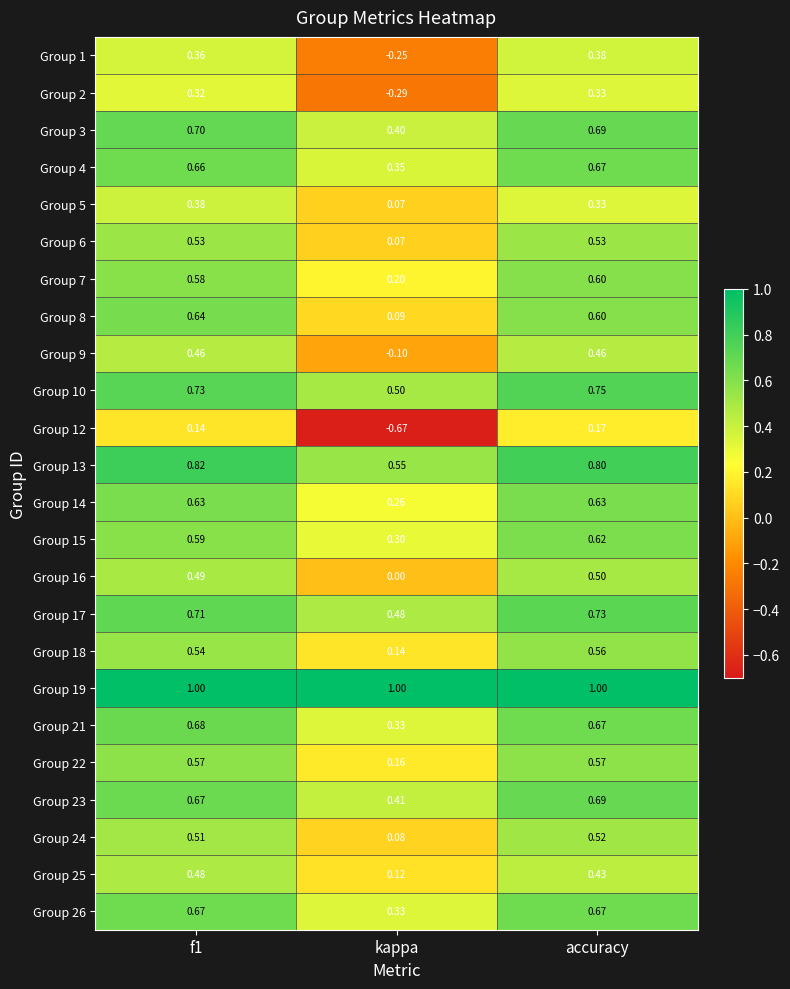

Is the value of Group 26 at kappa greater than the value of Group 24 at f1?

No